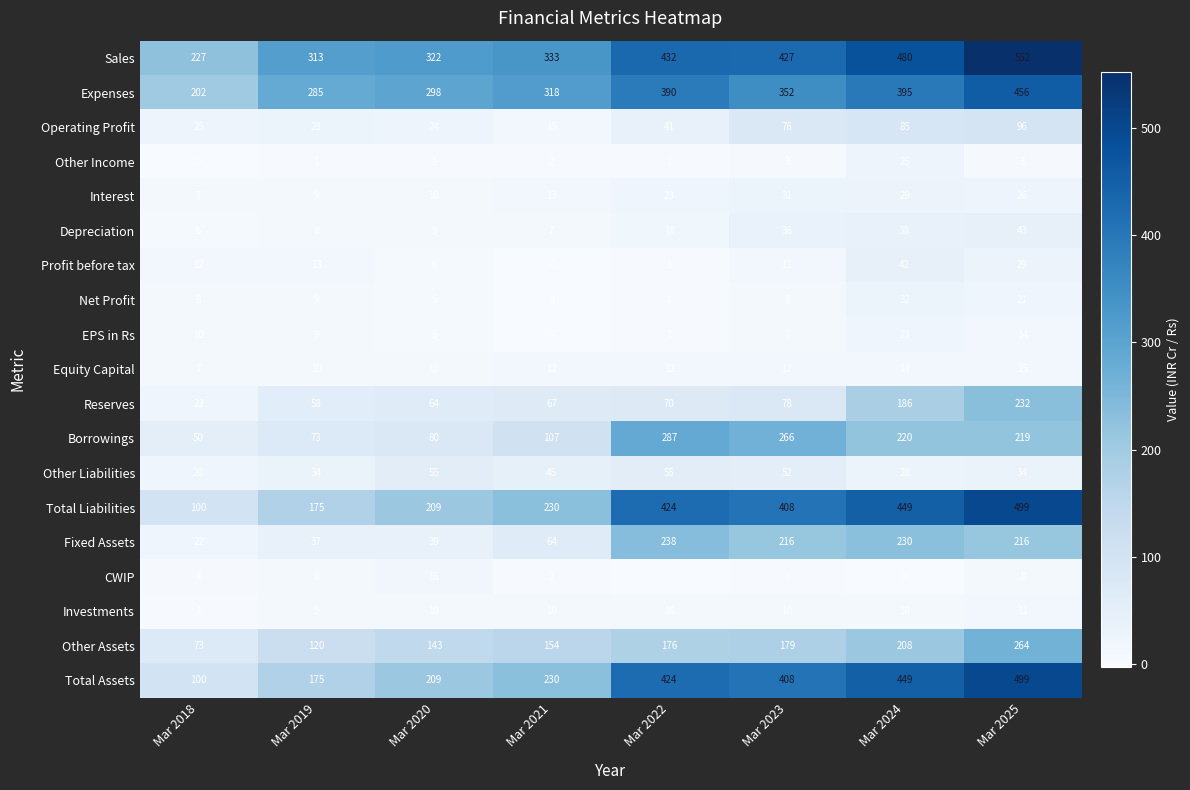

What is the difference between the highest and lowest values at Mar 2022?

432